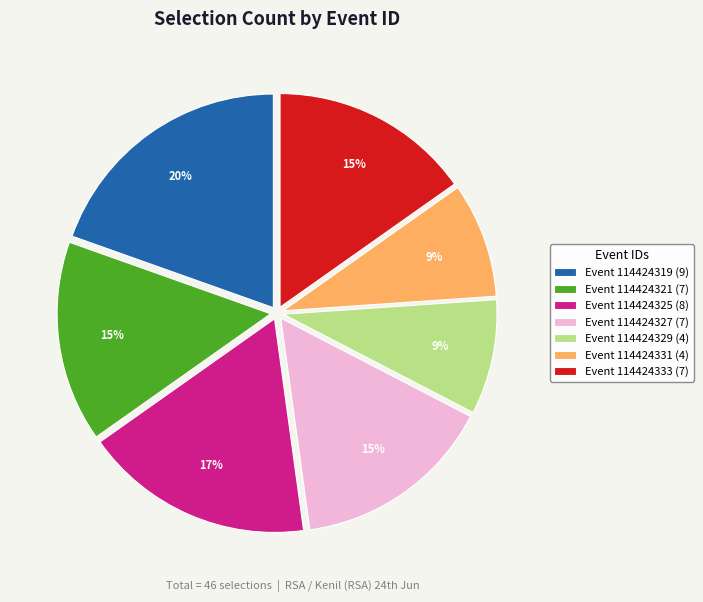

Between Event 114424321 (7) and Event 114424331 (4), which is larger?

Event 114424321 (7)